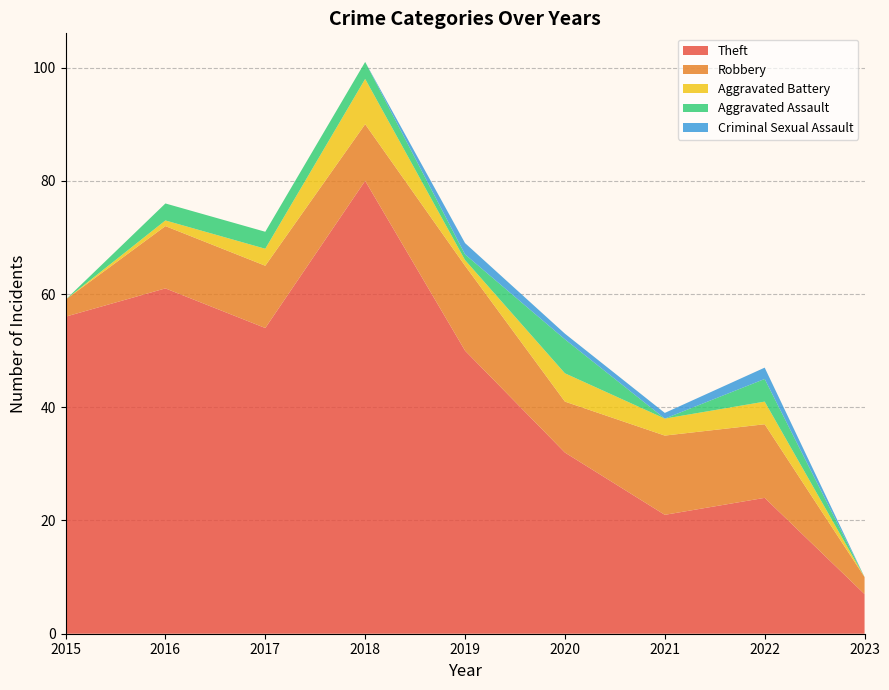

Reading right to left, transcribe all the data shown in this chart.

Theft: 2023=7	2022=24	2021=21	2020=32	2019=50	2018=80	2017=54	2016=61	2015=56
Robbery: 2023=3	2022=13	2021=14	2020=9	2019=15	2018=10	2017=11	2016=11	2015=3
Aggravated Battery: 2023=0	2022=4	2021=3	2020=5	2019=1	2018=8	2017=3	2016=1	2015=0
Aggravated Assault: 2023=0	2022=4	2021=0	2020=6	2019=1	2018=3	2017=3	2016=3	2015=0
Criminal Sexual Assault: 2023=0	2022=2	2021=1	2020=1	2019=2	2018=0	2017=0	2016=0	2015=0